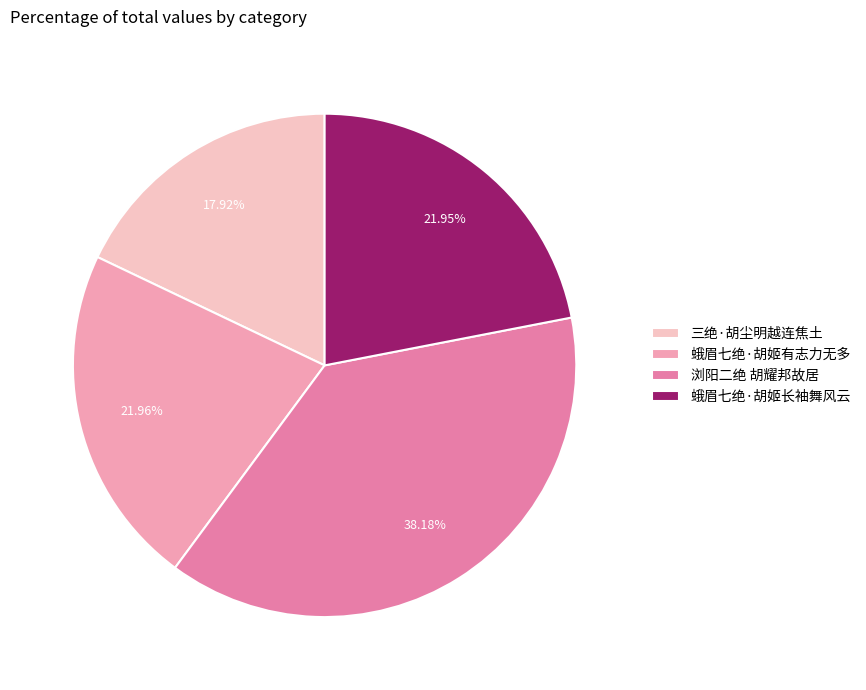

Is it true that 蛾眉七绝·胡姬长袖舞风云 is 32% of the pie?

False